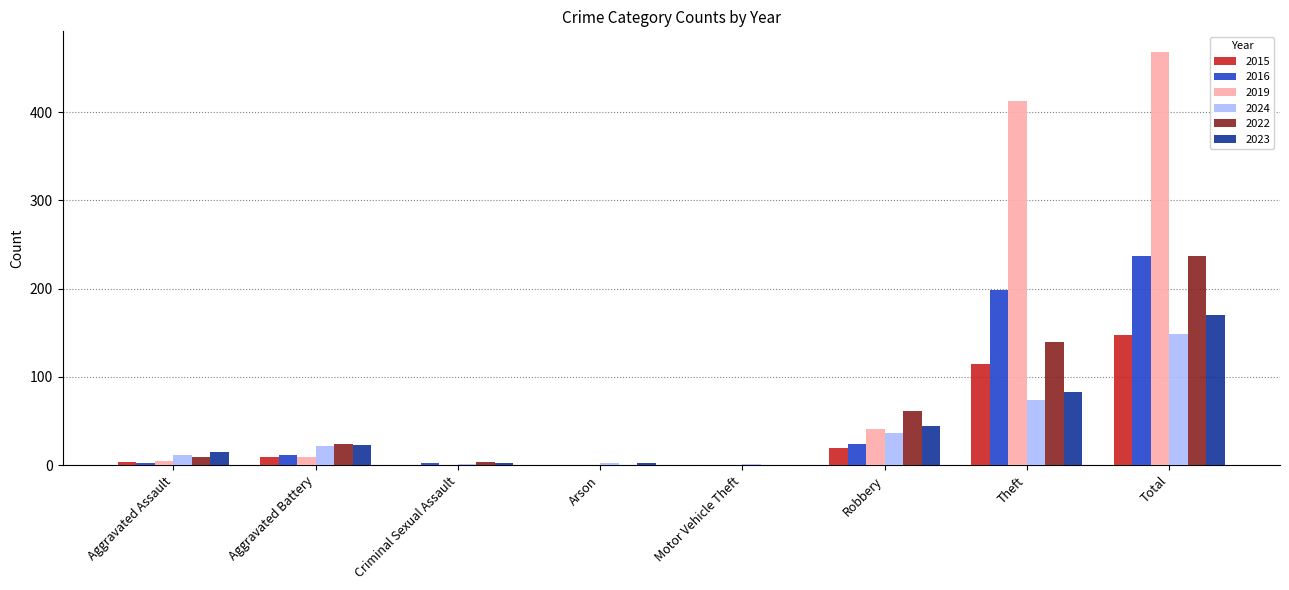

How many series are shown in this chart?

6